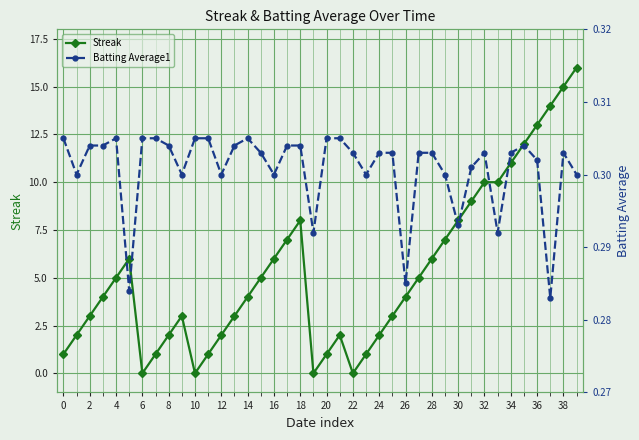

List the series in order of their peak value, highest first.

Streak, Batting Average1